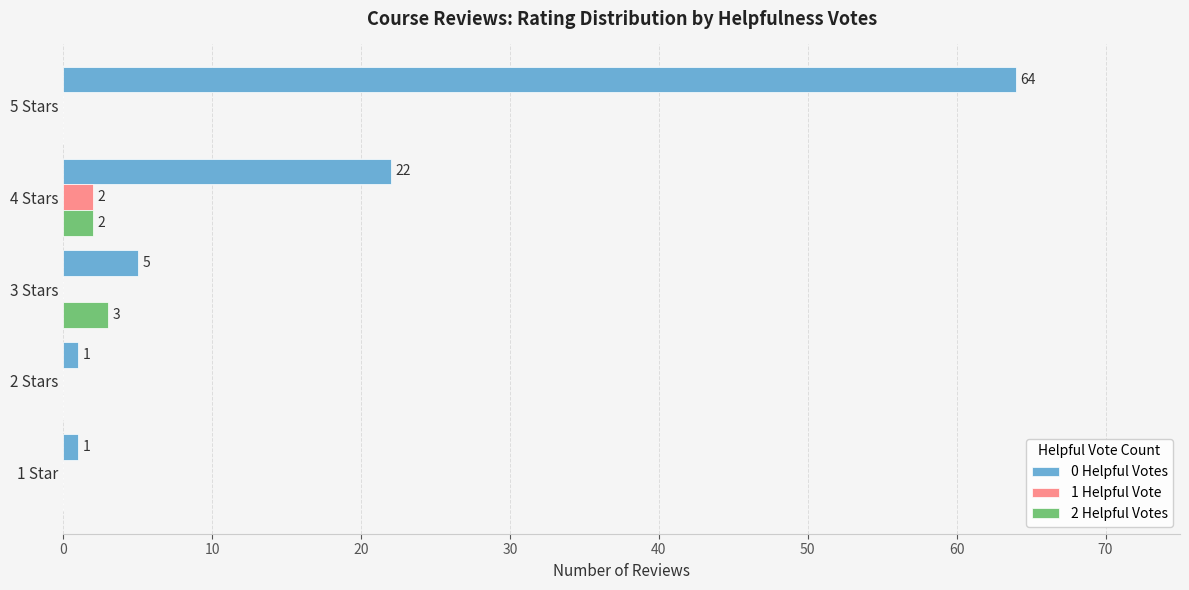

Which category has the highest value in the 1 Helpful Vote series?

4 Stars